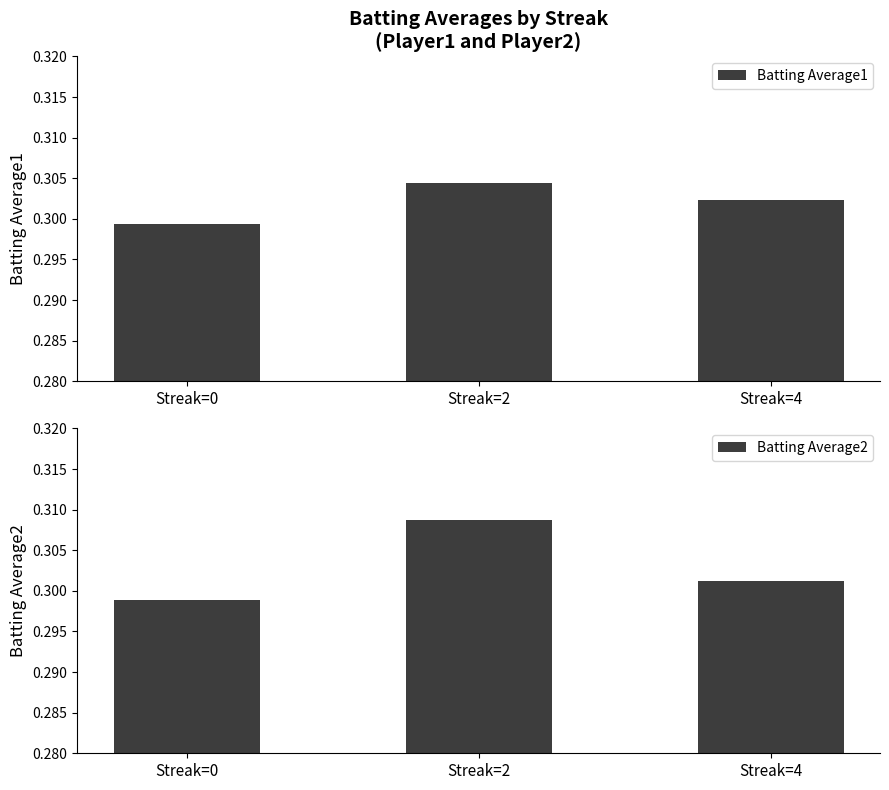

Which series has the widest spread of values?

Batting Average2